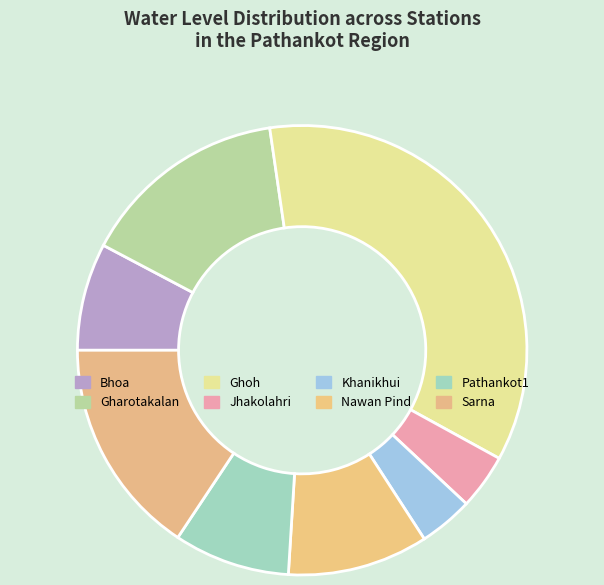

Count the number of slices in the pie.

8